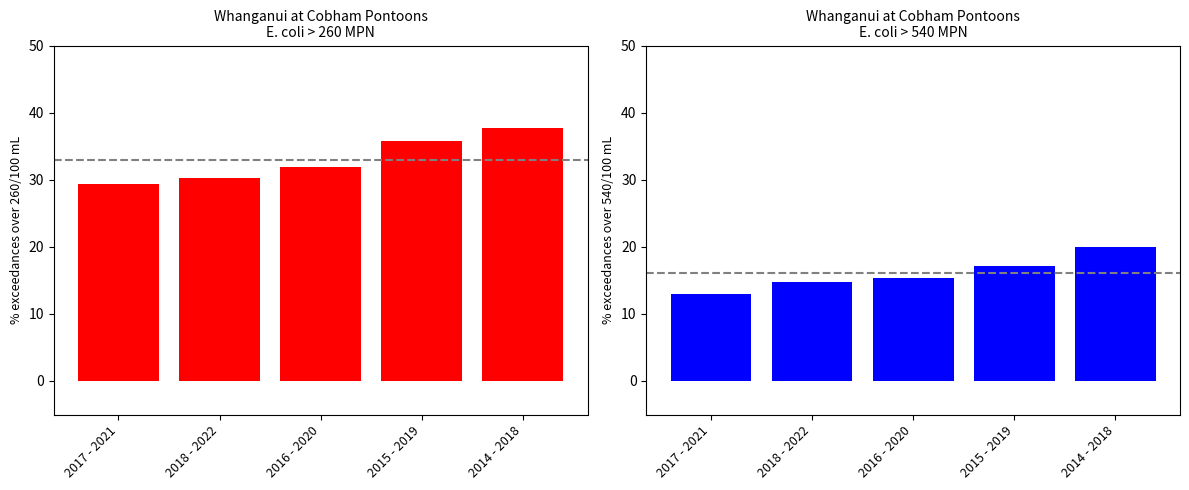

Which series has the largest range (max minus min)?

percentage of samples > 260 MPN